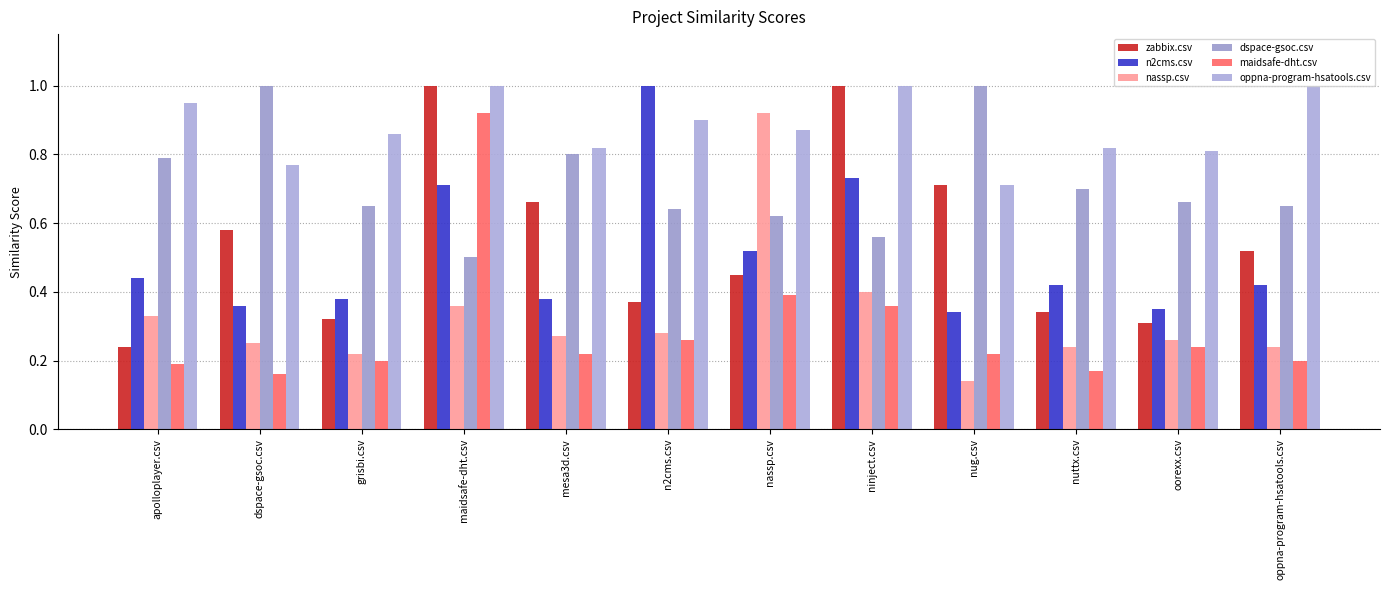

Which series has the widest spread of values?

nassp.csv